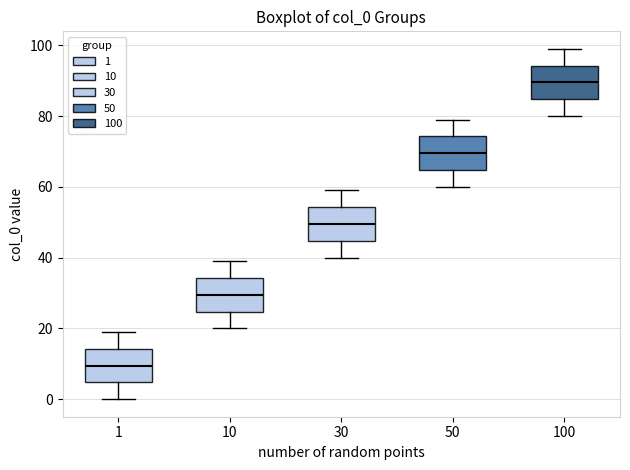

Reading left to right, transcribe this box plot: for each box, give where its median line is, the range the box spans, and where its two whiskers end, as read against the y-axis. The values are not printed on the chart, so give them approximately, as read against the axis.

1: median 10, box 4 to 14, whiskers 0 to 20
10: median 30, box 24 to 34, whiskers 20 to 40
30: median 50, box 44 to 54, whiskers 40 to 60
50: median 70, box 64 to 74, whiskers 60 to 80
100: median 90, box 84 to 94, whiskers 80 to 100